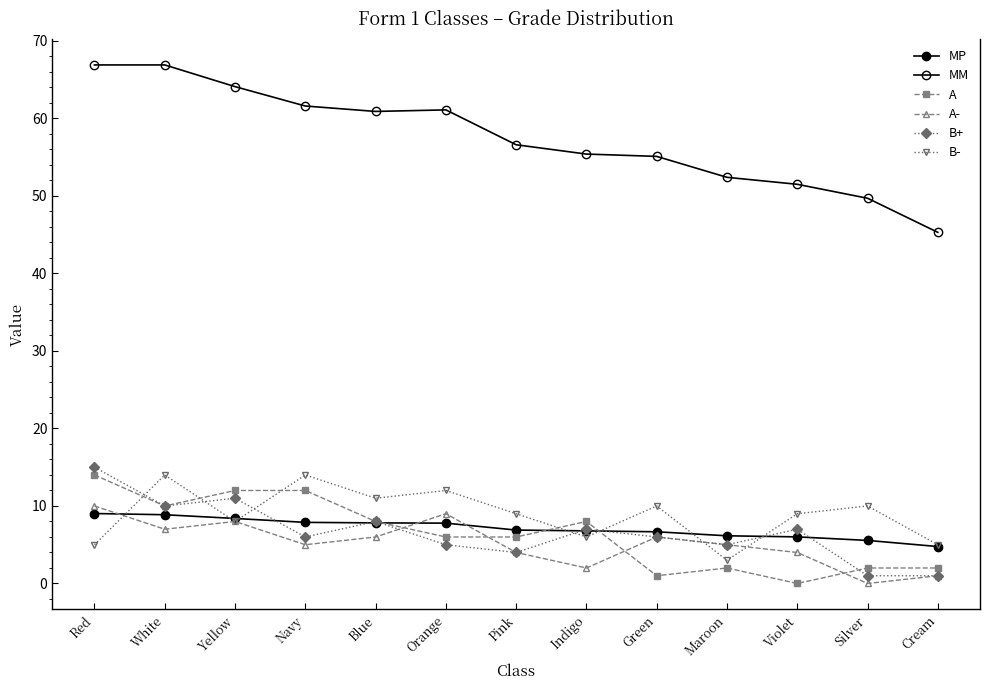

Reading left to right, extract all data points from this chart.

MP: 9.0	8.9	8.4	7.9	7.8	7.8	6.9	6.8	6.7	6.2	6.0	5.6	4.8
MM: 66.9	66.9	64.1	61.6	60.9	61.1	56.6	55.4	55.1	52.4	51.5	49.7	45.3
A: 14.0	10.0	12.0	12.0	8.0	6.0	6.0	8.0	1.0	2.0	0.0	2.0	2.0
A-: 10.0	7.0	8.0	5.0	6.0	9.0	4.0	2.0	6.0	5.0	4.0	0.0	1.0
B+: 15.0	10.0	11.0	6.0	8.0	5.0	4.0	7.0	6.0	5.0	7.0	1.0	1.0
B-: 5.0	14.0	8.0	14.0	11.0	12.0	9.0	6.0	10.0	3.0	9.0	10.0	5.0